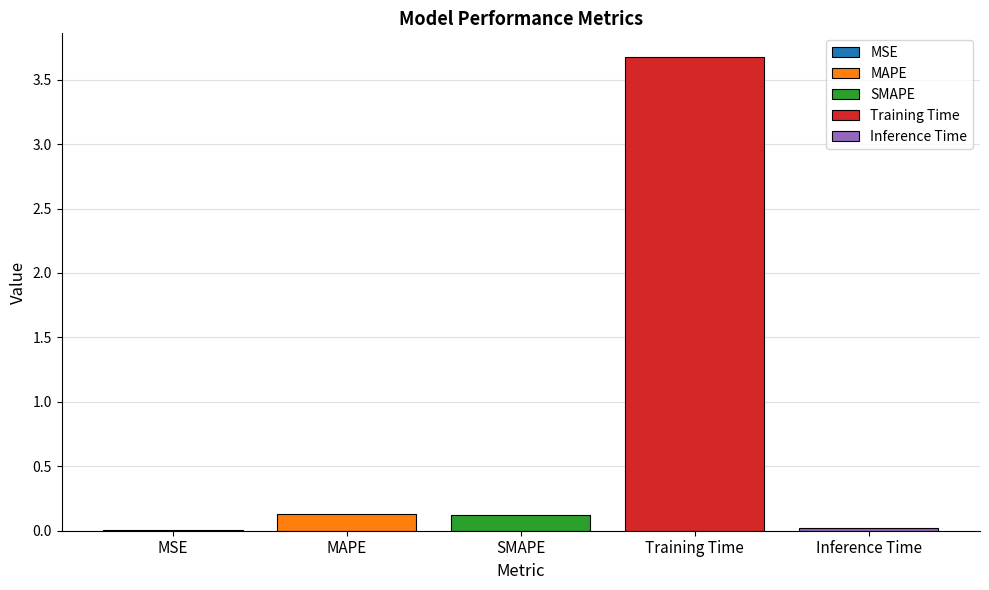

The Training Time series shows 3.7 at SMAPE. True or false?

True